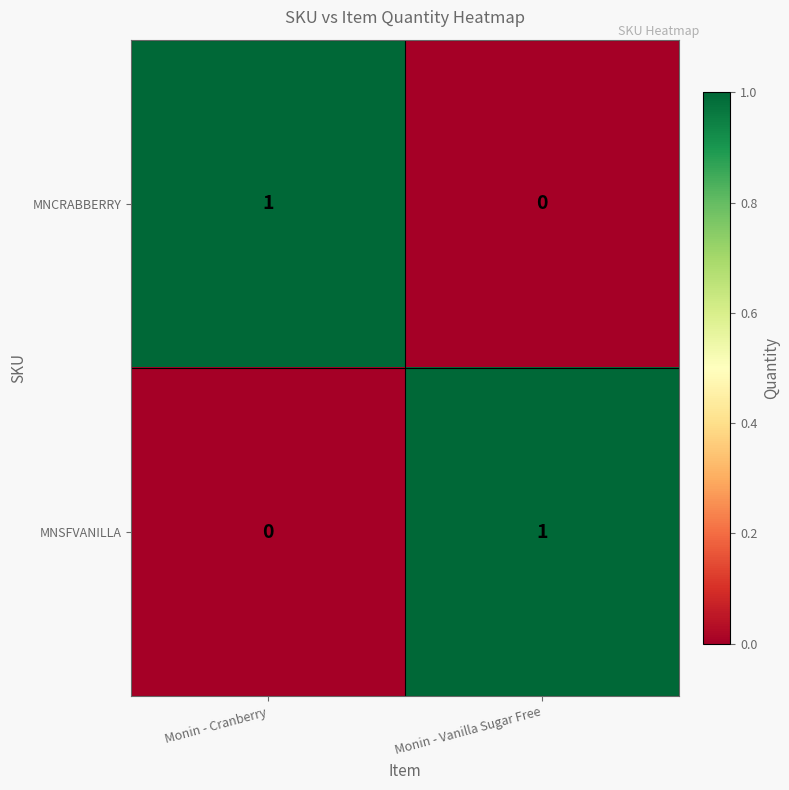

At which label does MNSFVANILLA reach its minimum?

Monin - Cranberry